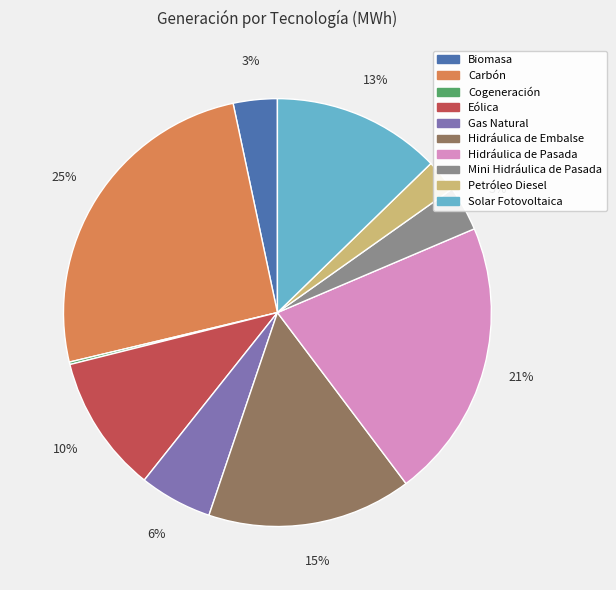

True or false: Mini Hidráulica de Pasada accounts for 3% of the total.

True